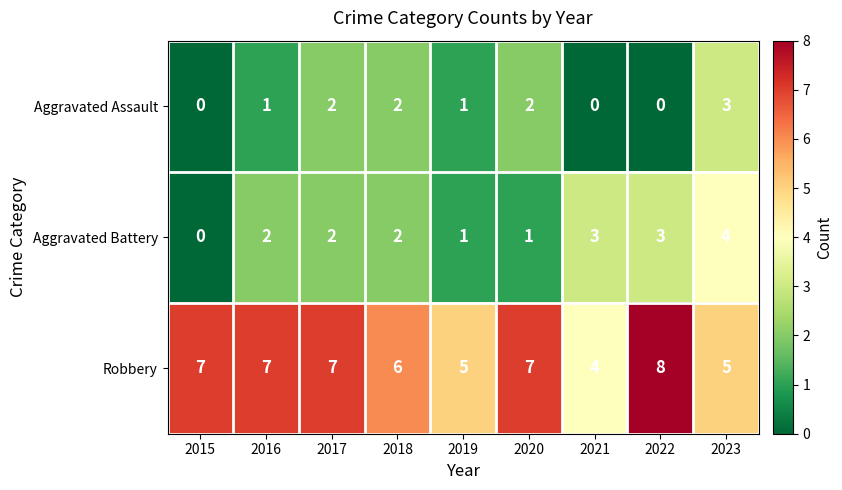

Which label corresponds to the largest value in the chart?

2022